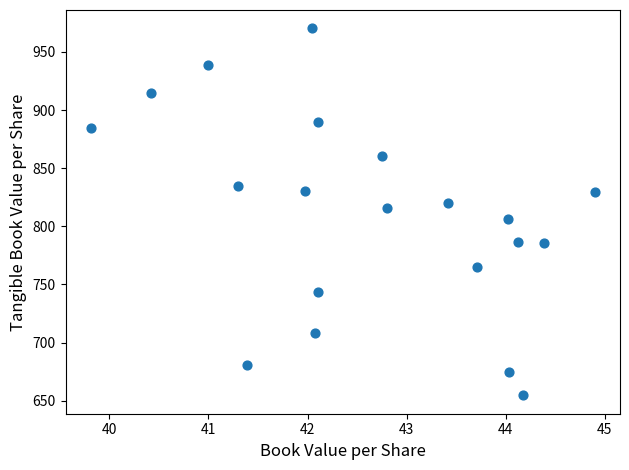

What is the range of Y values (max minus min)?

315.7